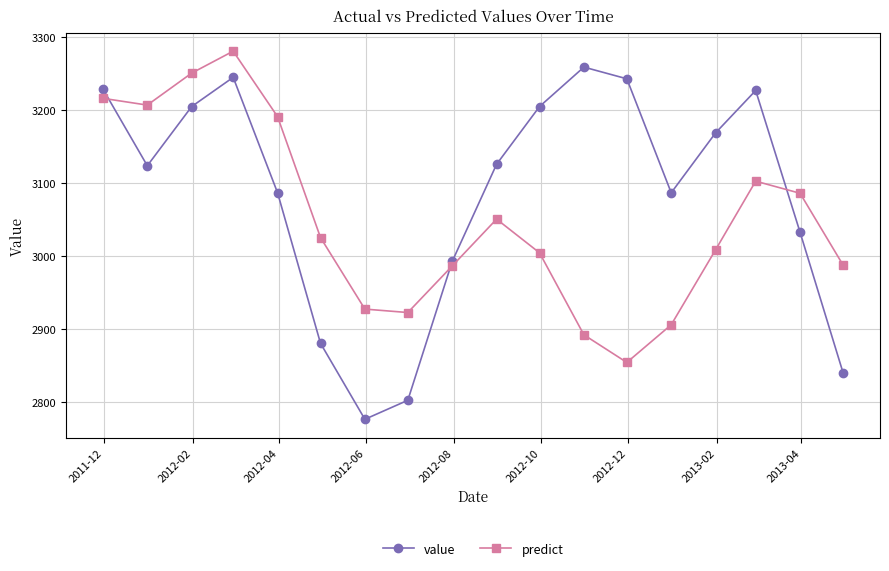

Which series has the largest total across all categories?

value